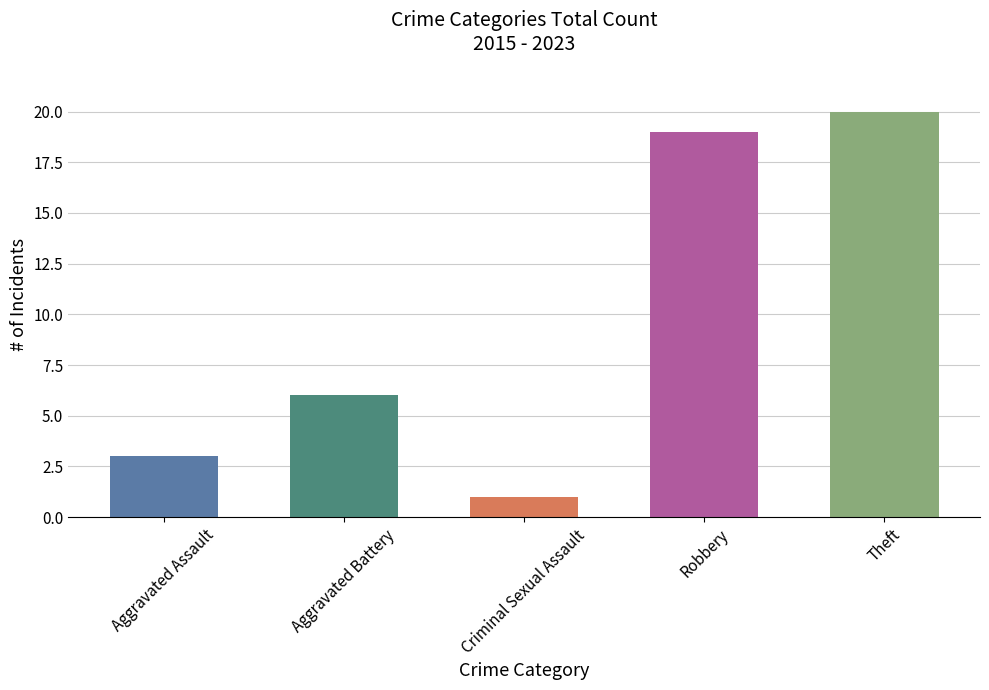

What is the difference between the maximum and second lowest values?

17